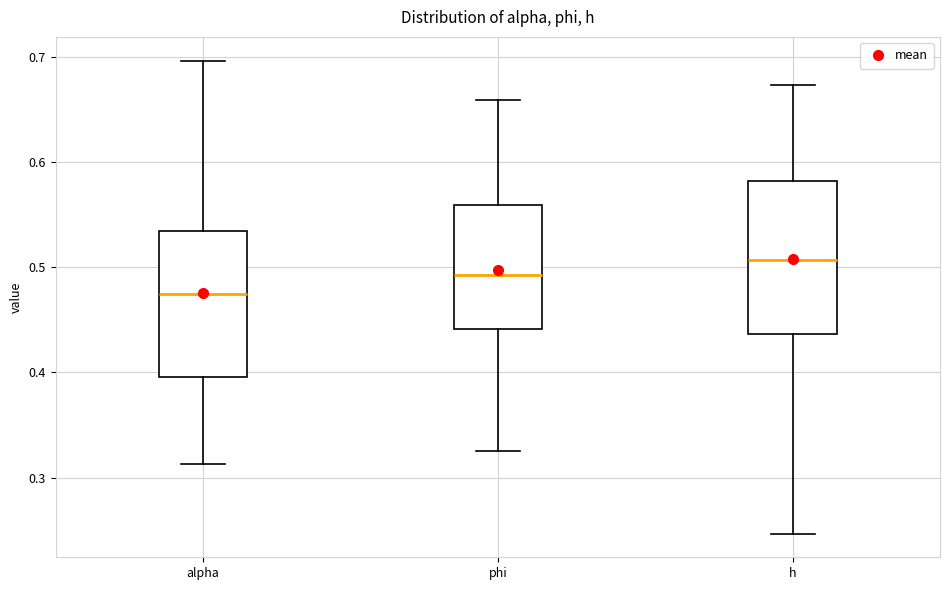

Which box's median line is the highest?

h